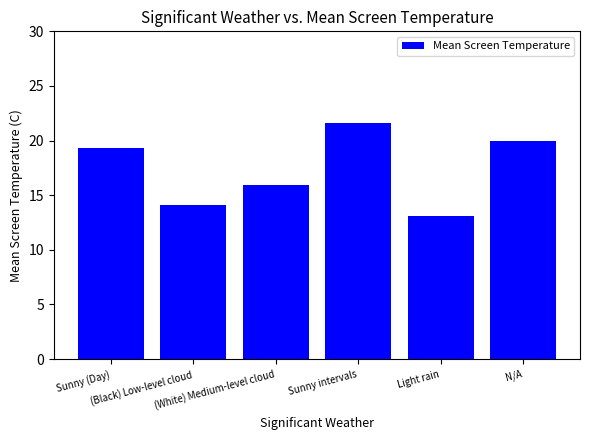

How many data points does each series have?

6